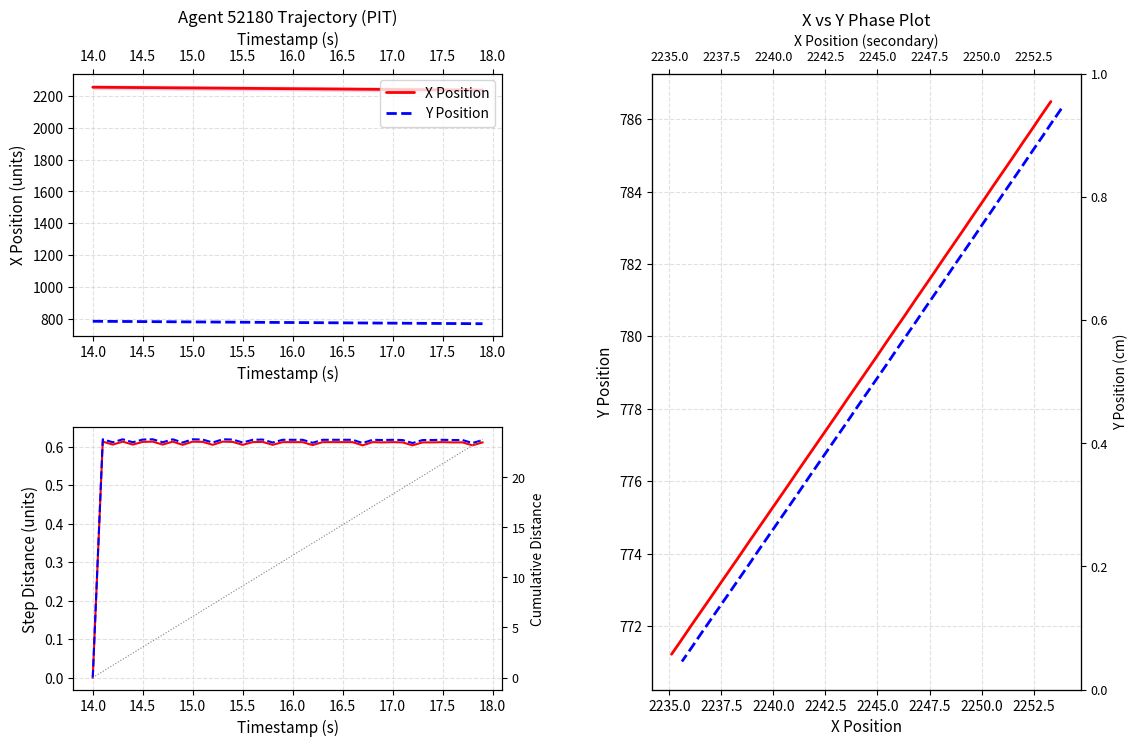

List the series in order of their peak value, highest first.

X Position, Y Position, Cumulative Dist